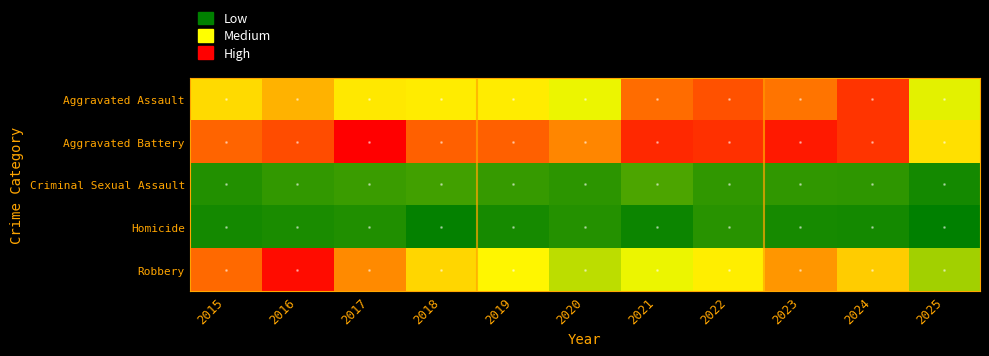

What is the smallest value displayed?

6